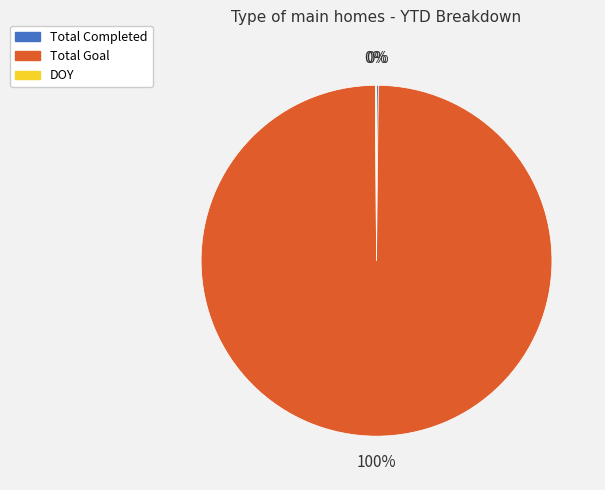

What percentage is the Total Goal slice, to the nearest percent?

100%